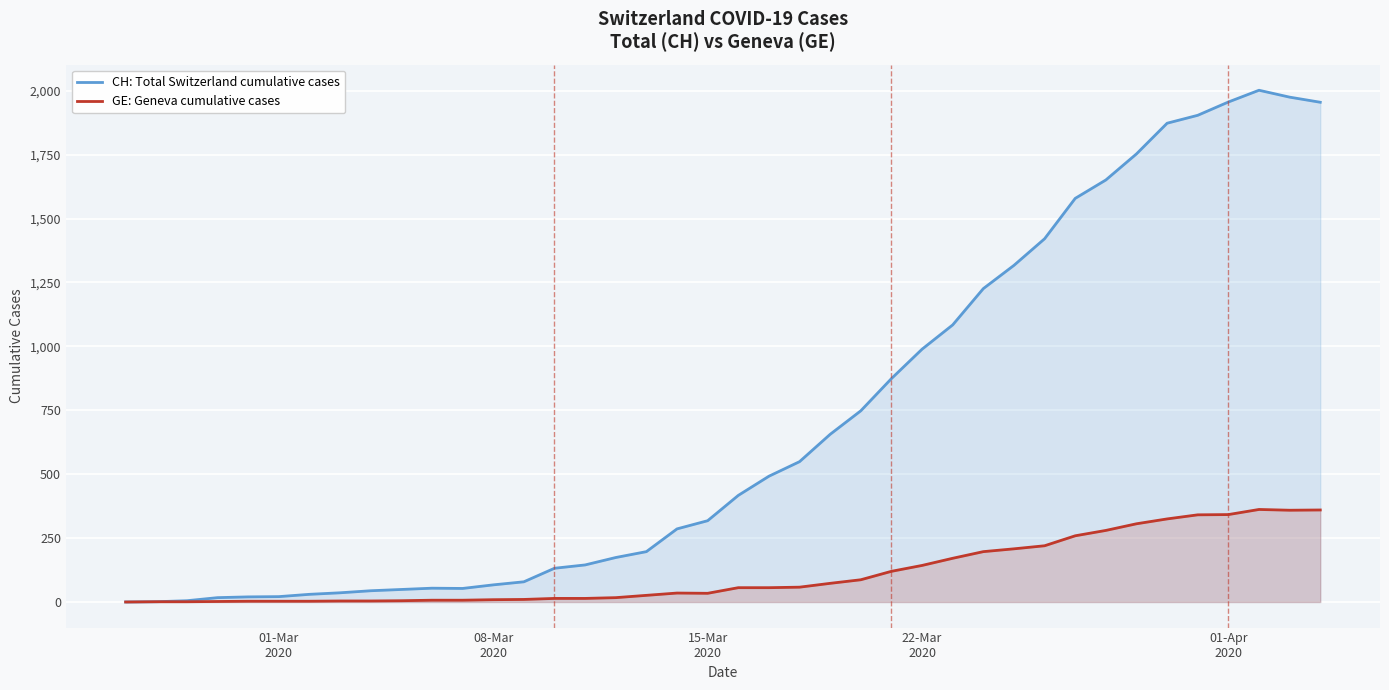

At how many categories does at least one series exceed 815?

15